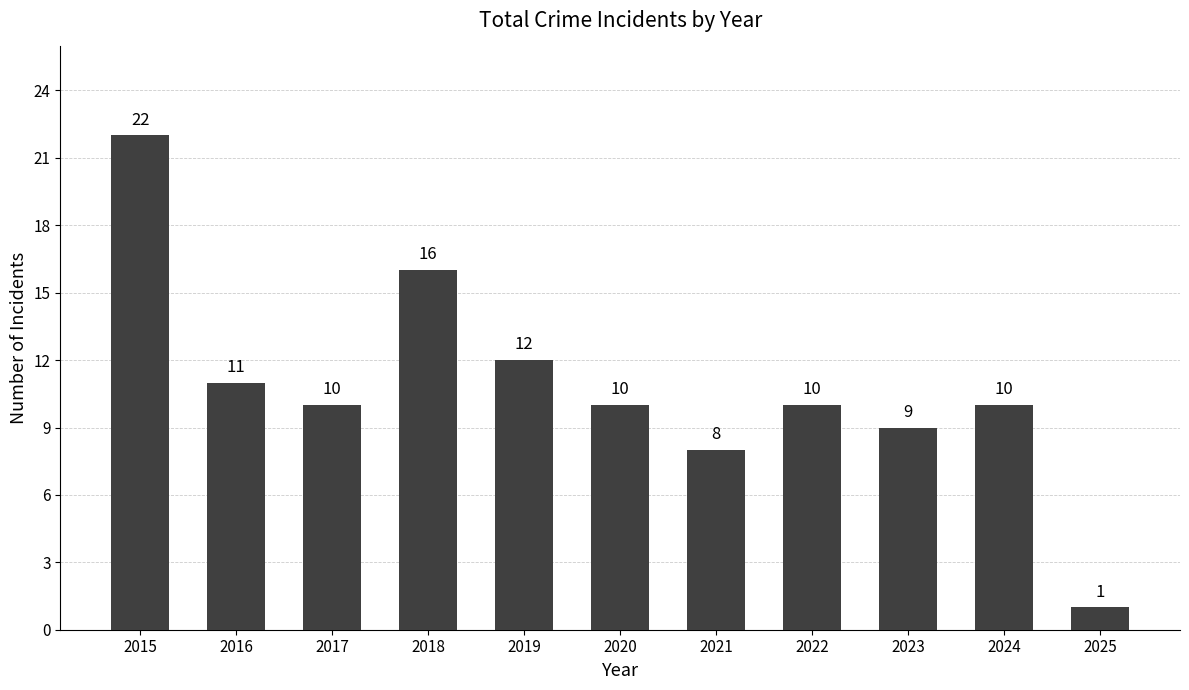

Which has a higher value, 2016 or 2020?

2016